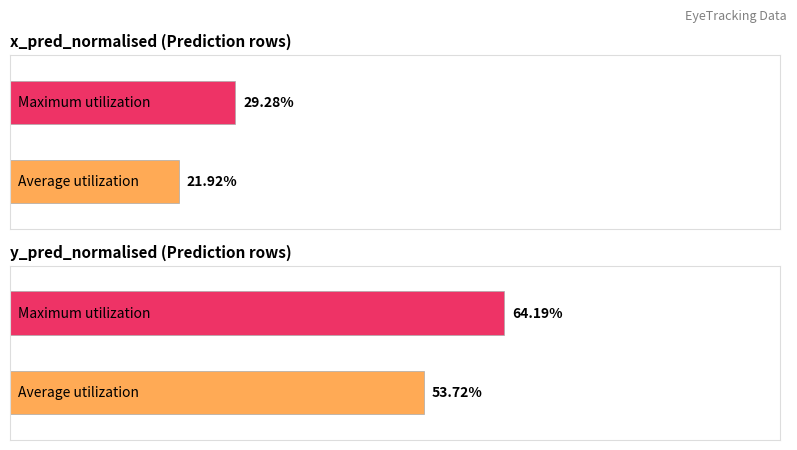

What is the spread (max minus min) of values at zone?

0.4